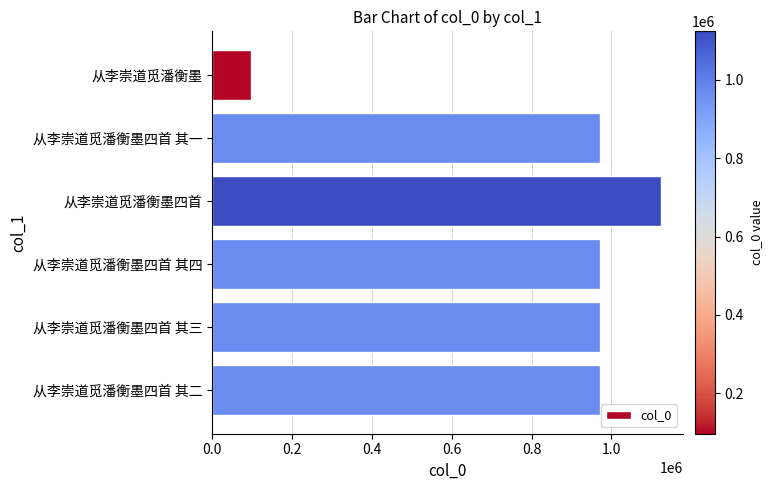

What is the greatest value displayed?

1123949